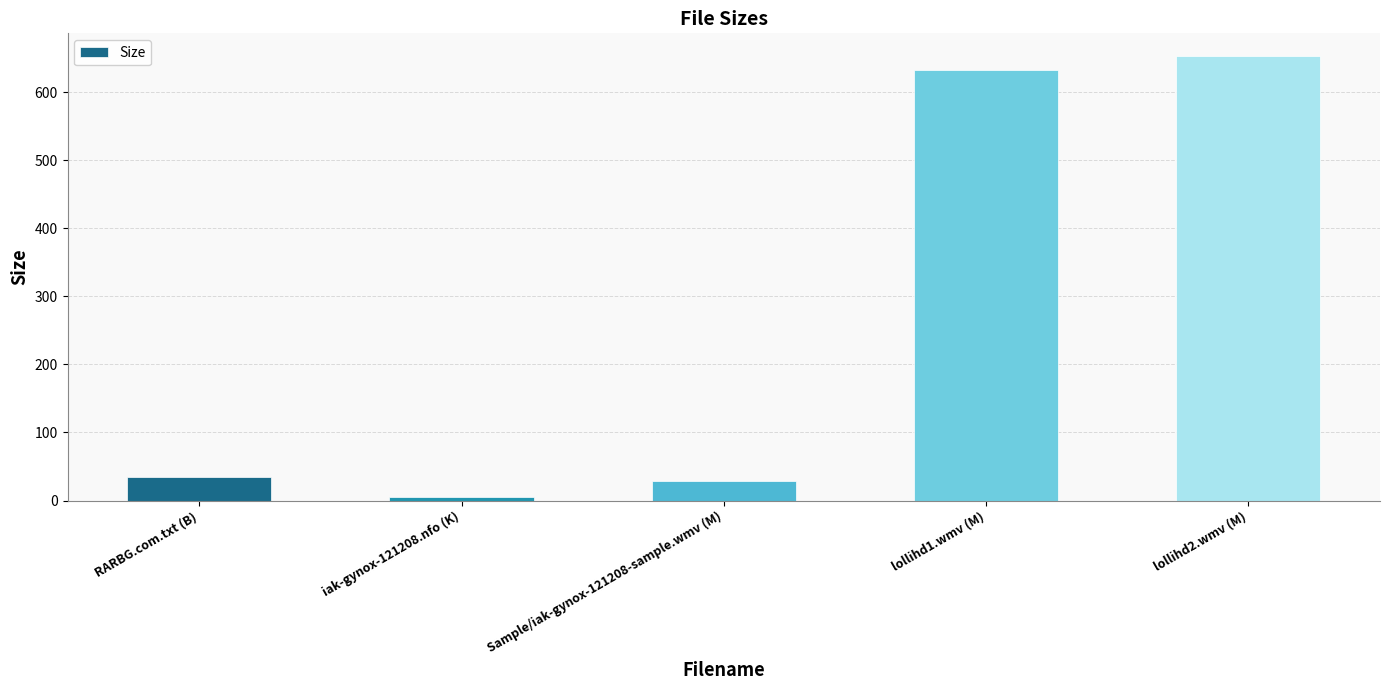

How many data points does each series have?

5